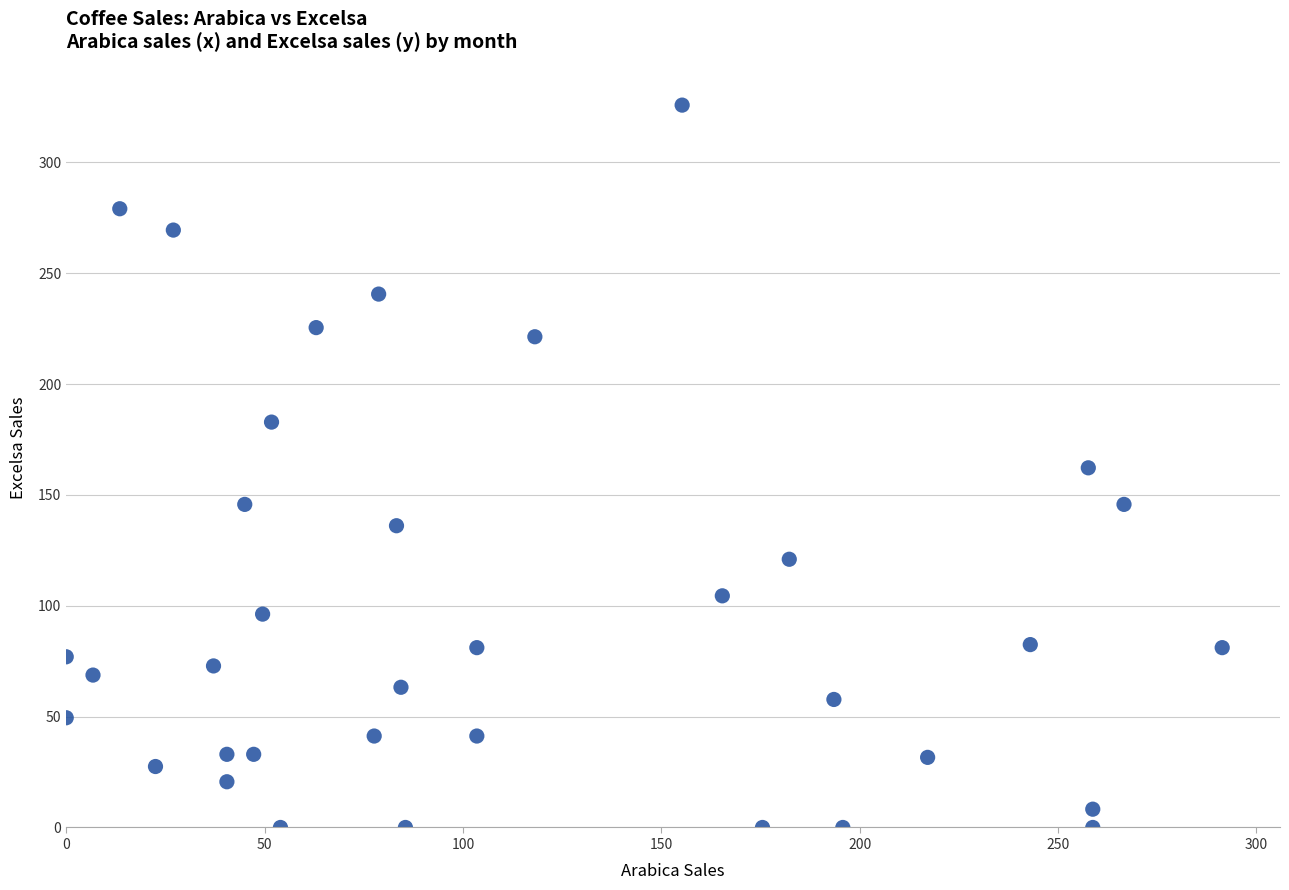

What is the range of Y values (max minus min)?

325.9